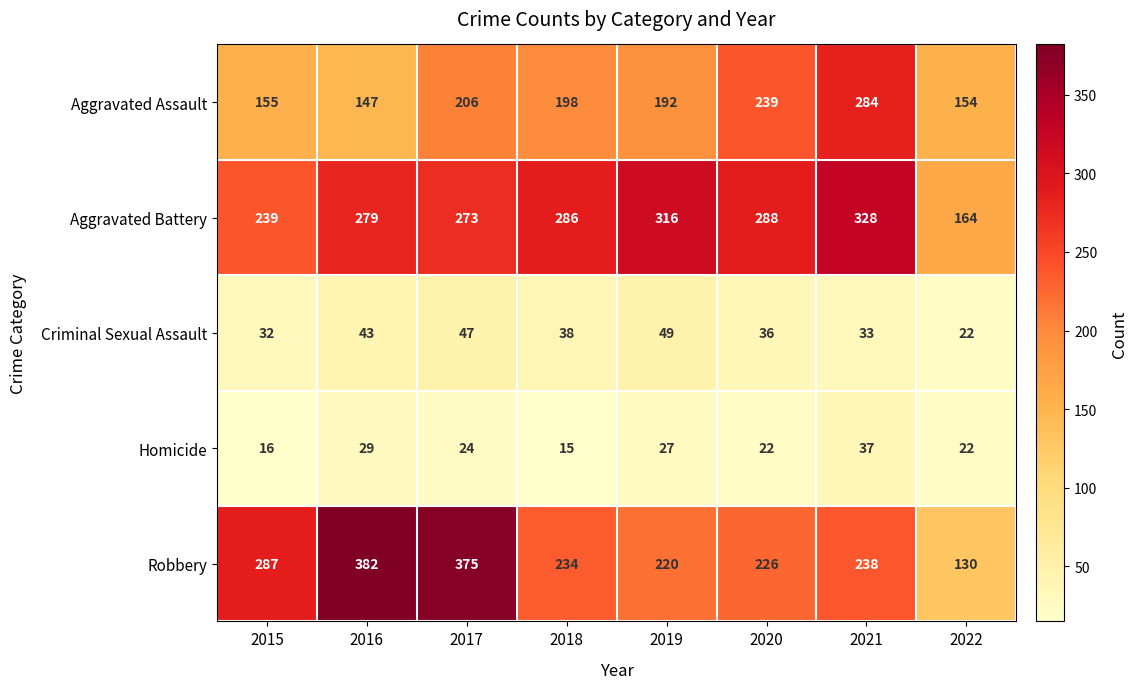

Rank the series by their maximum value, from lowest to highest.

Homicide, Criminal Sexual Assault, Aggravated Assault, Aggravated Battery, Robbery